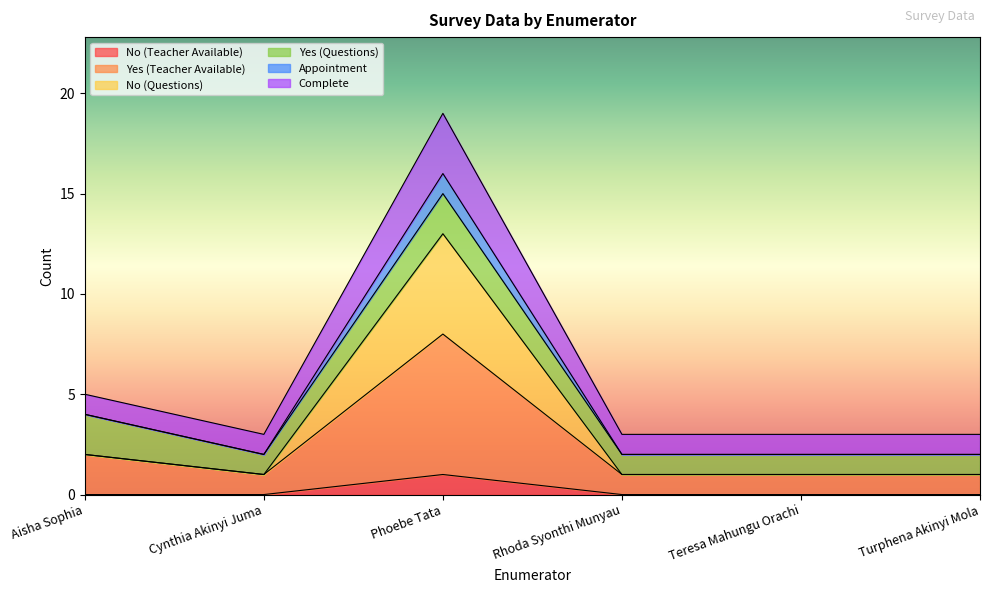

At which category is the sum across all series the highest?

Phoebe Tata